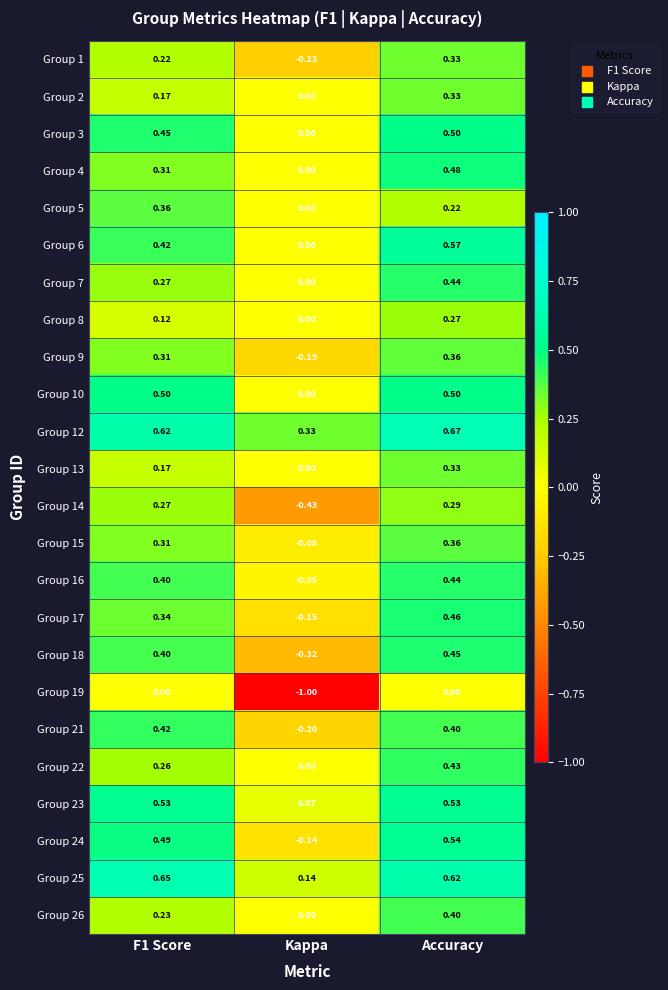

Where is Group 18 nearest to the value 0?

Kappa